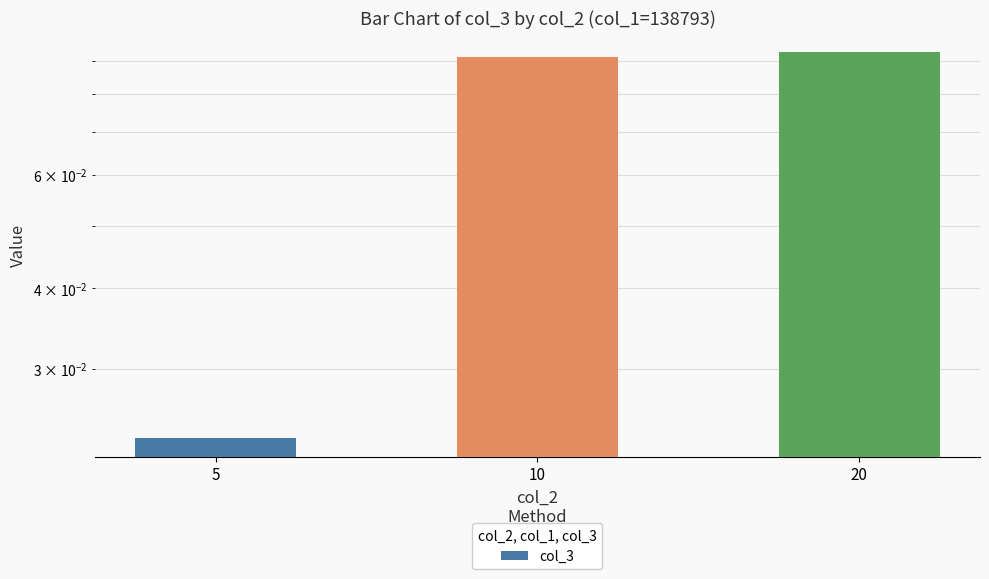

What is the greatest value displayed?

0.1